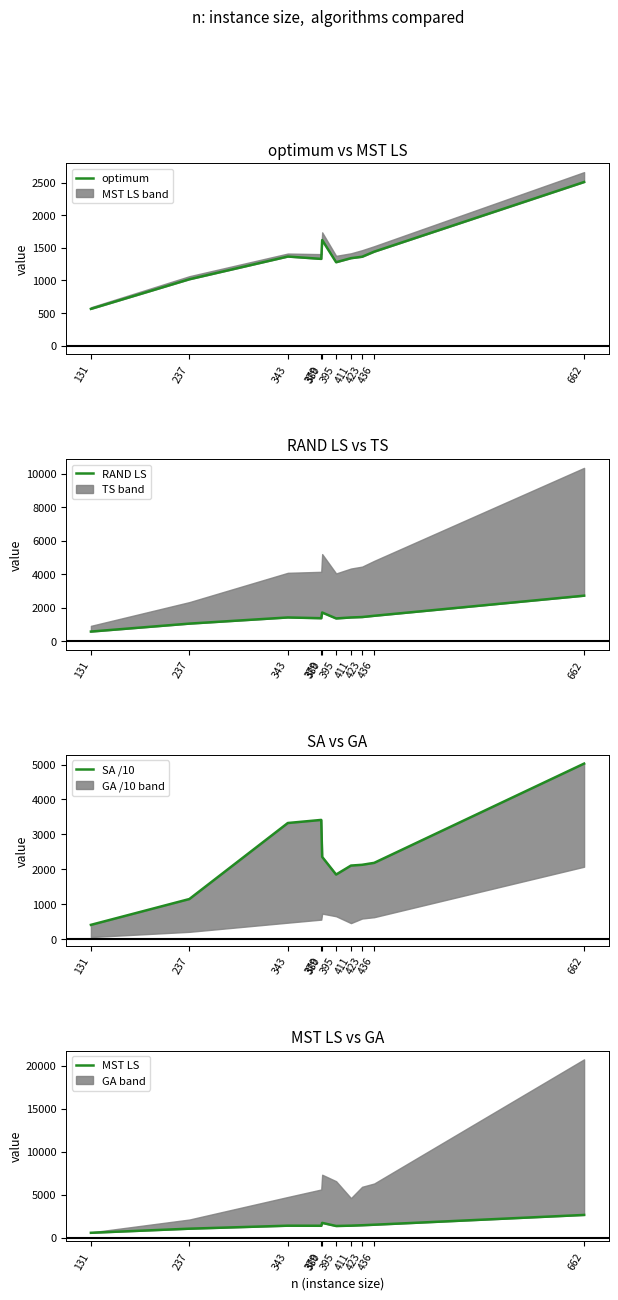

What is the difference between the second highest and second lowest values in the MST LS series?

674.0